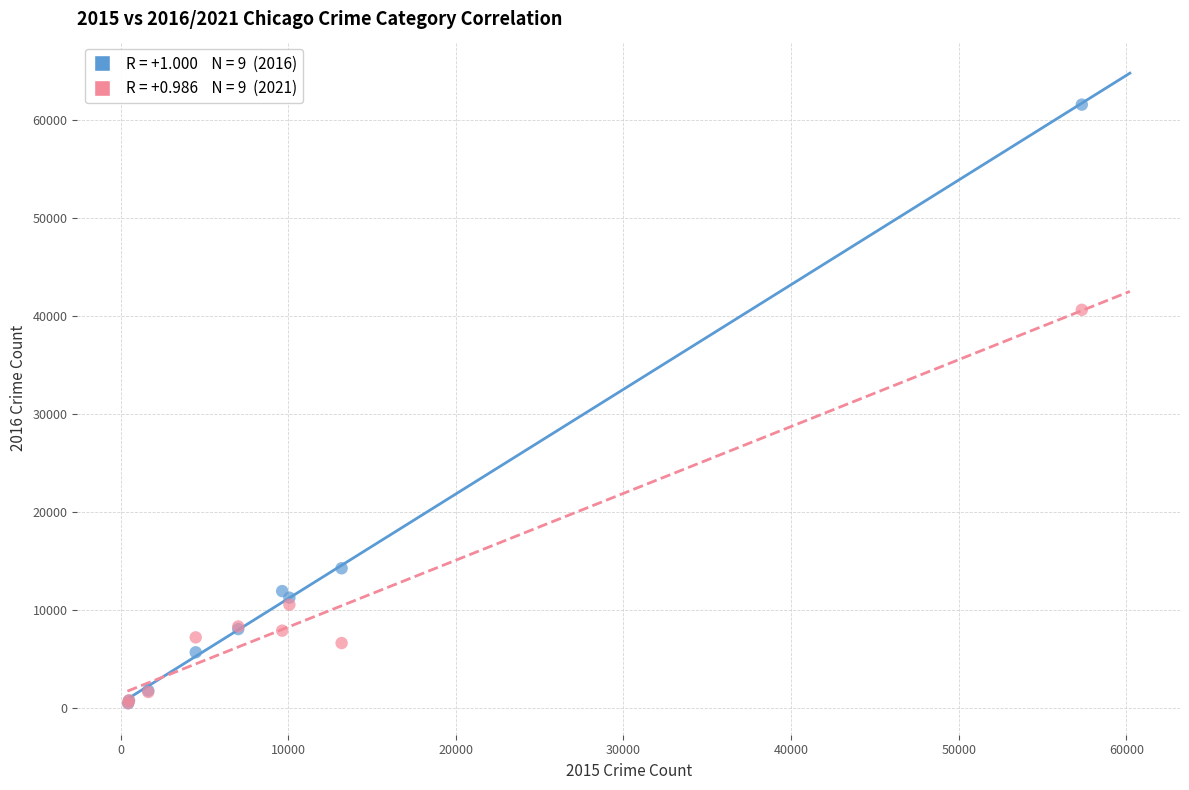

Across all series, what Y value is closest to 31066?

40673